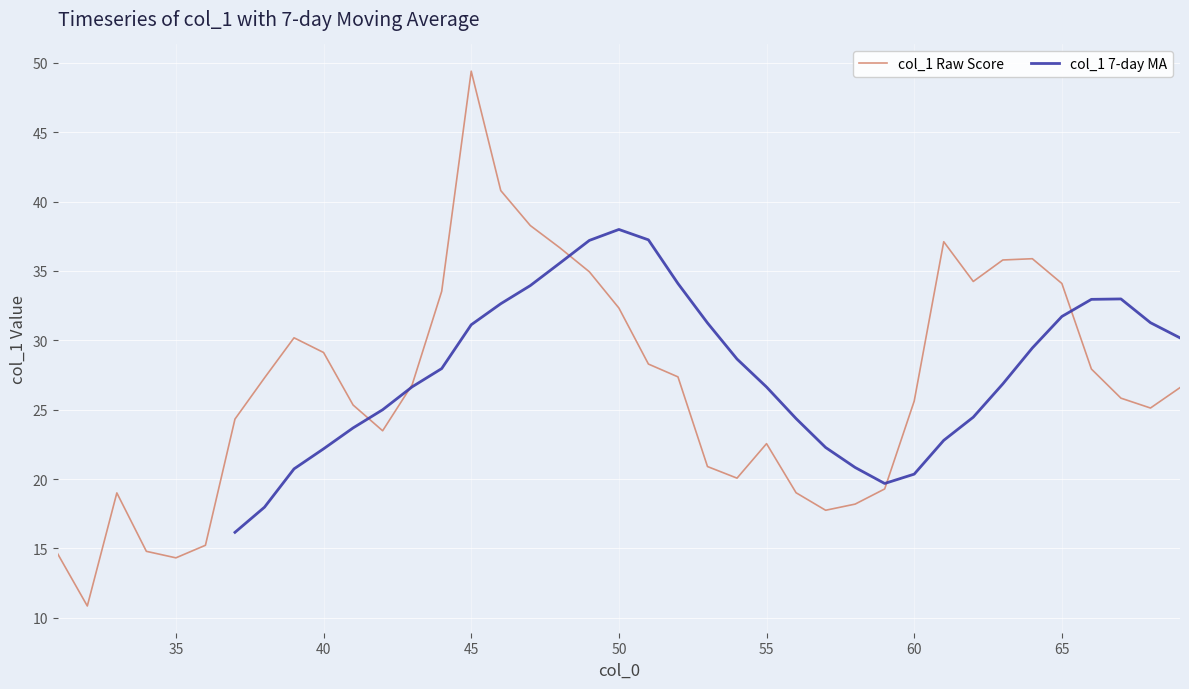

Rank the categories by value from highest to lowest.

45, 46, 47, 61, 48, 64, 63, 49, 62, 65, 44, 50, 39, 40, 51, 66, 52, 38, 43, 69, 67, 60, 41, 68, 37, 42, 55, 53, 54, 59, 56, 33, 58, 57, 36, 34, 31, 35, 32